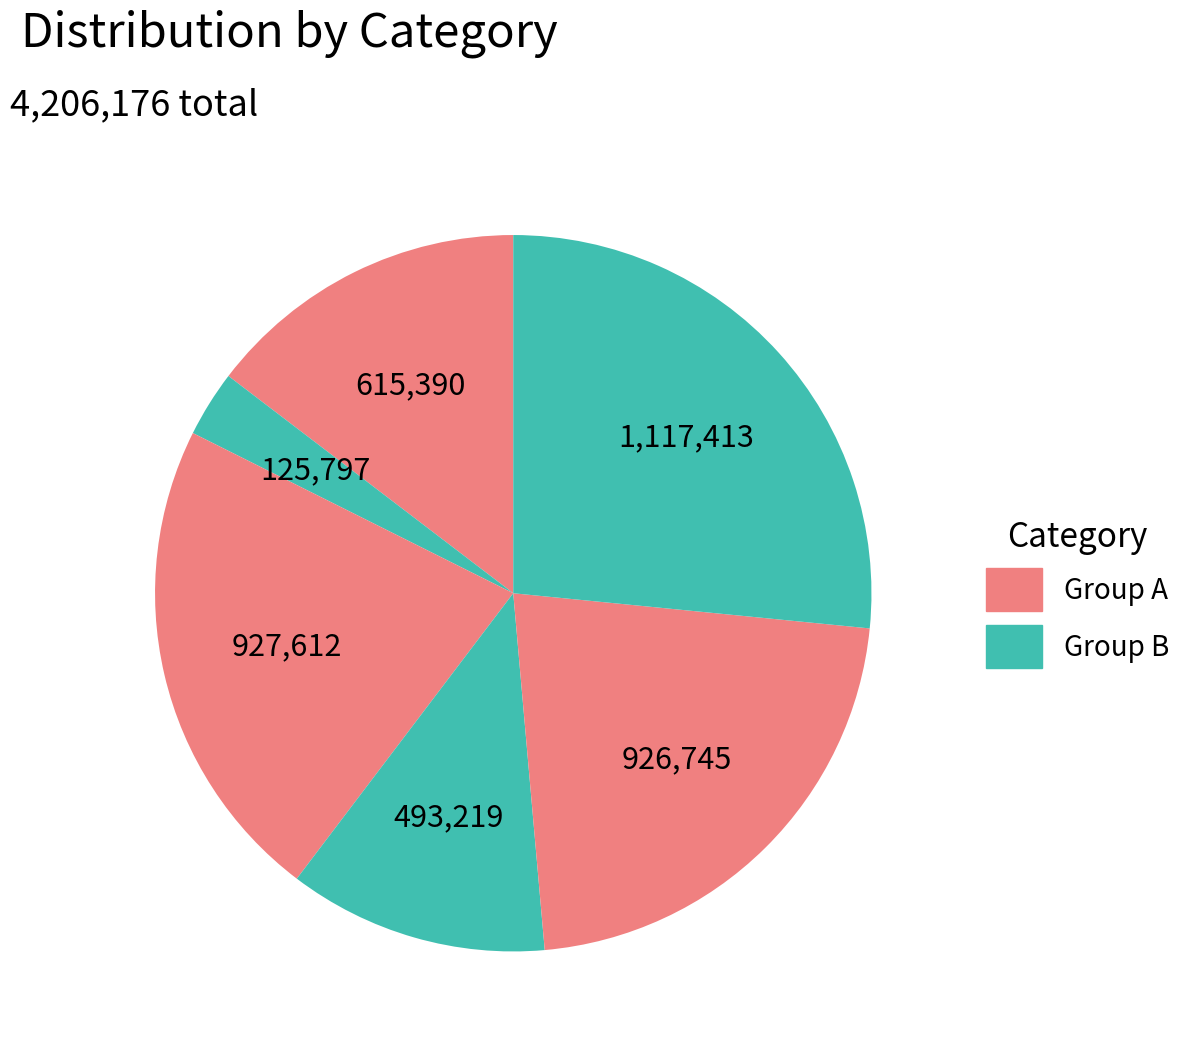

How many slices are in this pie chart?

6